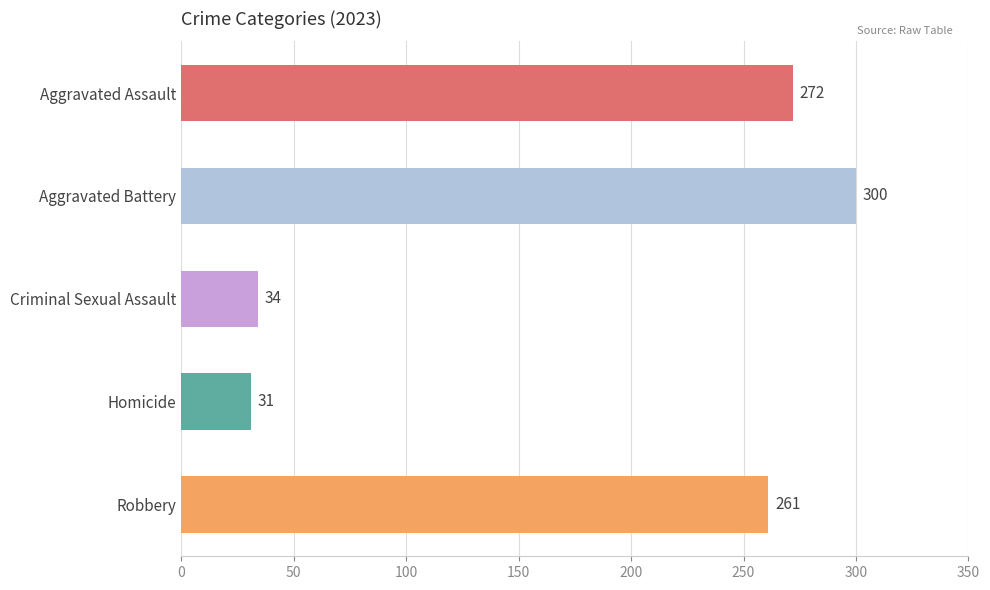

At which label does Robbery reach its peak?

Aggravated Battery